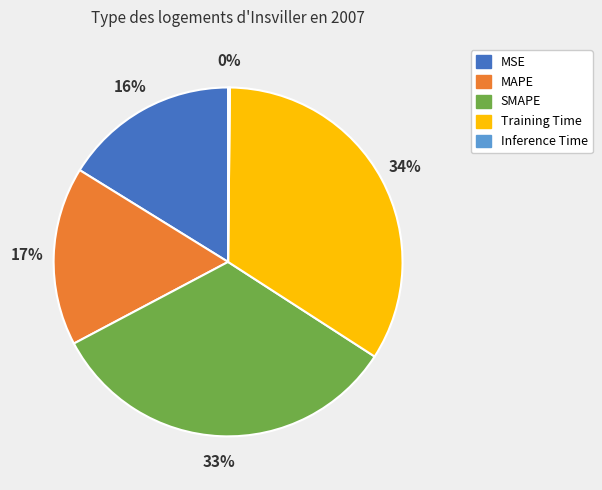

Combined, do SMAPE and Training Time account for over 50%?

Yes